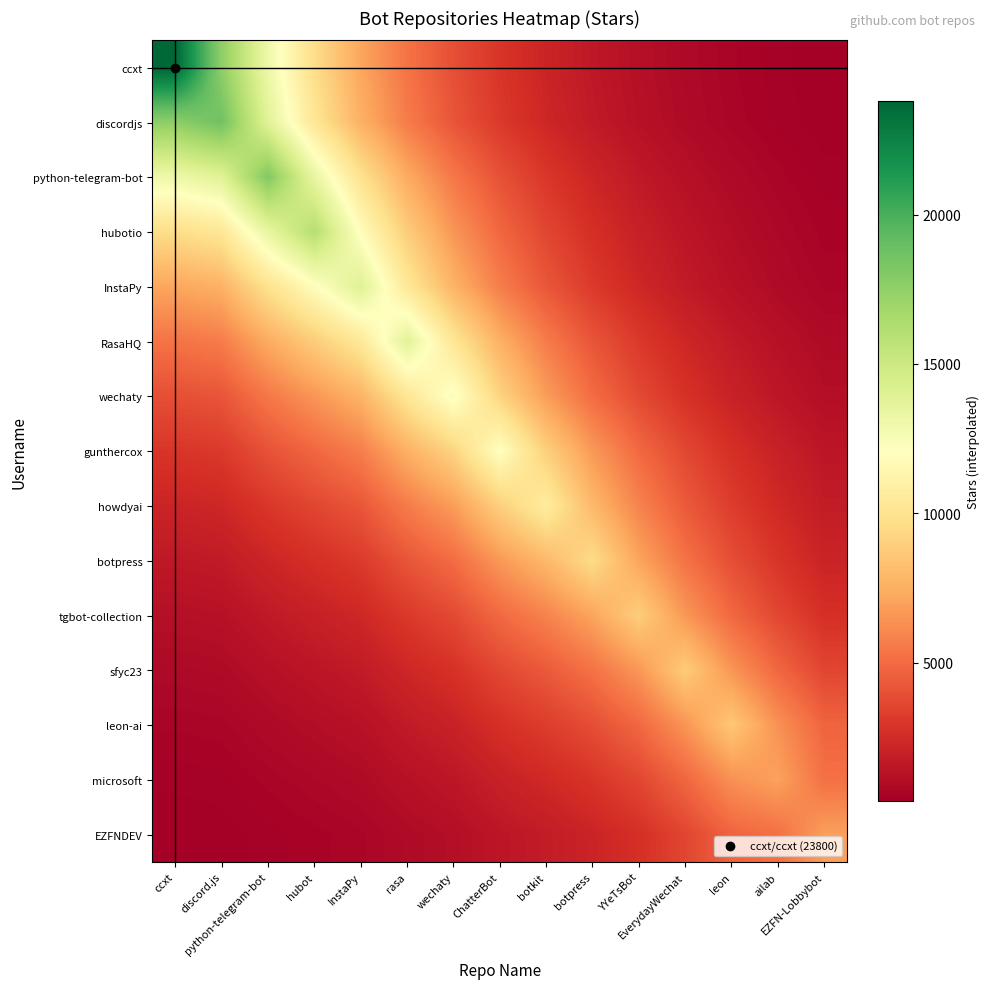

Reading left to right, what are all the values shown in this chart?

ccxt: ccxt=23800.0	discord.js=17631.5	python-telegram-bot=13061.7	hubot=9676.4	InstaPy=7168.4	rasa=5310.5	wechaty=3934.1	ChatterBot=2914.5	botkit=2159.1	botpress=1599.5	YYeTsBot=1184.9	EverydayWechat=877.8	leon=650.3	ailab=481.8	EZFN-Lobbybot=356.9
discordjs: ccxt=17631.5	discord.js=18700.0	python-telegram-bot=13853.3	hubot=10262.8	InstaPy=7602.9	rasa=5632.3	wechaty=4172.5	ChatterBot=3091.1	botkit=2289.9	botpress=1696.4	YYeTsBot=1256.7	EverydayWechat=931.0	leon=689.7	ailab=511.0	EZFN-Lobbybot=378.5
python-telegram-bot: ccxt=13061.7	discord.js=13853.3	python-telegram-bot=18100.0	hubot=13408.8	InstaPy=9933.5	rasa=7358.9	wechaty=5451.6	ChatterBot=4038.7	botkit=2991.9	botpress=2216.5	YYeTsBot=1642.0	EverydayWechat=1216.4	leon=901.1	ailab=667.6	EZFN-Lobbybot=494.6
hubotio: ccxt=9676.4	discord.js=10262.8	python-telegram-bot=13408.8	hubot=16100.0	InstaPy=11927.2	rasa=8835.9	wechaty=6545.8	ChatterBot=4849.2	botkit=3592.4	botpress=2661.3	YYeTsBot=1971.5	EverydayWechat=1460.6	leon=1082.0	ailab=801.6	EZFN-Lobbybot=593.8
InstaPy: ccxt=7168.4	discord.js=7602.9	python-telegram-bot=9933.5	hubot=11927.2	InstaPy=14000.0	rasa=10371.5	wechaty=7683.4	ChatterBot=5692.0	botkit=4216.7	botpress=3123.8	YYeTsBot=2314.2	EverydayWechat=1714.4	leon=1270.1	ailab=940.9	EZFN-Lobbybot=697.0
RasaHQ: ccxt=5310.5	discord.js=5632.3	python-telegram-bot=7358.9	hubot=8835.9	InstaPy=10371.5	rasa=13800.0	wechaty=10223.3	ChatterBot=7573.6	botkit=5610.7	botpress=4156.5	YYeTsBot=3079.2	EverydayWechat=2281.1	leon=1689.9	ailab=1251.9	EZFN-Lobbybot=927.4
wechaty: ccxt=3934.1	discord.js=4172.5	python-telegram-bot=5451.6	hubot=6545.8	InstaPy=7683.4	rasa=10223.3	wechaty=12400.0	ChatterBot=9186.1	botkit=6805.3	botpress=5041.5	YYeTsBot=3734.8	EverydayWechat=2766.8	leon=2049.7	ailab=1518.5	EZFN-Lobbybot=1124.9
gunthercox: ccxt=2914.5	discord.js=3091.1	python-telegram-bot=4038.7	hubot=4849.2	InstaPy=5692.0	rasa=7573.6	wechaty=9186.1	ChatterBot=12100.0	botkit=8963.9	botpress=6640.6	YYeTsBot=4919.5	EverydayWechat=3644.4	leon=2699.9	ailab=2000.1	EZFN-Lobbybot=1481.7
howdyai: ccxt=2159.1	discord.js=2289.9	python-telegram-bot=2991.9	hubot=3592.4	InstaPy=4216.7	rasa=5610.7	wechaty=6805.3	ChatterBot=8963.9	botkit=10700.0	botpress=7926.8	YYeTsBot=5872.3	EverydayWechat=4350.3	leon=3222.8	ailab=2387.5	EZFN-Lobbybot=1768.7
botpress: ccxt=1599.5	discord.js=1696.4	python-telegram-bot=2216.5	hubot=2661.3	InstaPy=3123.8	rasa=4156.5	wechaty=5041.5	ChatterBot=6640.6	botkit=7926.8	botpress=9600.0	YYeTsBot=7111.9	EverydayWechat=5268.6	leon=3903.1	ailab=2891.5	EZFN-Lobbybot=2142.0
tgbot-collection: ccxt=1184.9	discord.js=1256.7	python-telegram-bot=1642.0	hubot=1971.5	InstaPy=2314.2	rasa=3079.2	wechaty=3734.8	ChatterBot=4919.5	botkit=5872.3	botpress=7111.9	YYeTsBot=8900.0	EverydayWechat=6593.3	leon=4884.4	ailab=3618.5	EZFN-Lobbybot=2680.6
sfyc23: ccxt=877.8	discord.js=931.0	python-telegram-bot=1216.4	hubot=1460.6	InstaPy=1714.4	rasa=2281.1	wechaty=2766.8	ChatterBot=3644.4	botkit=4350.3	botpress=5268.6	YYeTsBot=6593.3	EverydayWechat=8800.0	leon=6519.2	ailab=4829.5	EZFN-Lobbybot=3577.8
leon-ai: ccxt=650.3	discord.js=689.7	python-telegram-bot=901.1	hubot=1082.0	InstaPy=1270.1	rasa=1689.9	wechaty=2049.7	ChatterBot=2699.9	botkit=3222.8	botpress=3903.1	YYeTsBot=4884.4	EverydayWechat=6519.2	leon=8600.0	ailab=6371.0	EZFN-Lobbybot=4719.8
microsoft: ccxt=481.8	discord.js=511.0	python-telegram-bot=667.6	hubot=801.6	InstaPy=940.9	rasa=1251.9	wechaty=1518.5	ChatterBot=2000.1	botkit=2387.5	botpress=2891.5	YYeTsBot=3618.5	EverydayWechat=4829.5	leon=6371.0	ailab=7000.0	EZFN-Lobbybot=5185.7
EZFNDEV: ccxt=356.9	discord.js=378.5	python-telegram-bot=494.6	hubot=593.8	InstaPy=697.0	rasa=927.4	wechaty=1124.9	ChatterBot=1481.7	botkit=1768.7	botpress=2142.0	YYeTsBot=2680.6	EverydayWechat=3577.8	leon=4719.8	ailab=5185.7	EZFN-Lobbybot=6900.0